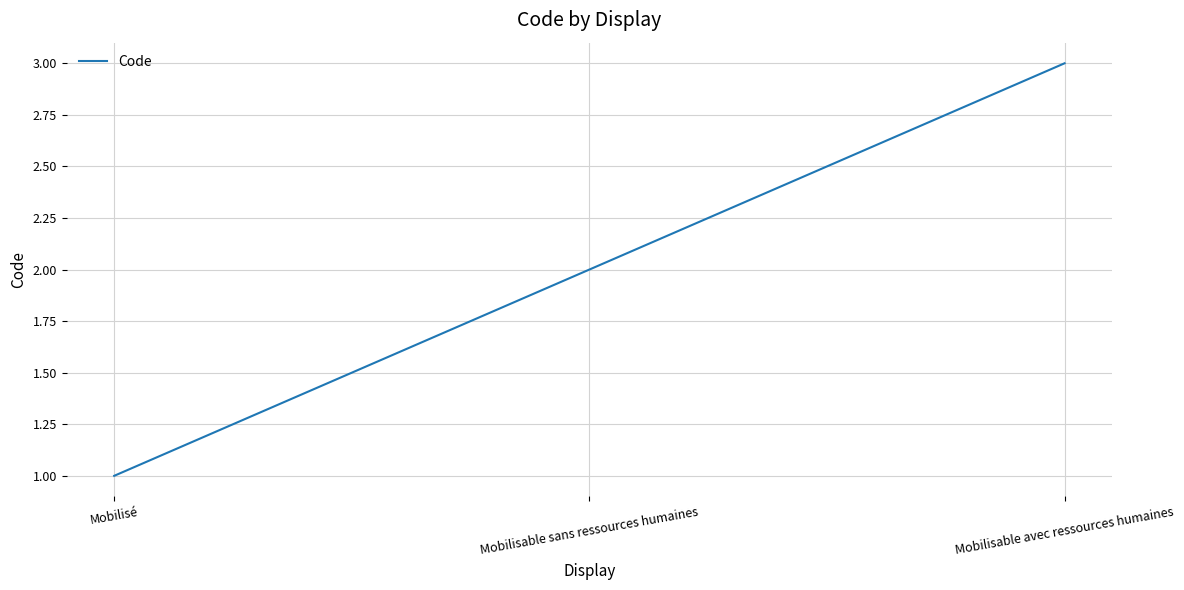

What position from the left is Mobilisé?

1